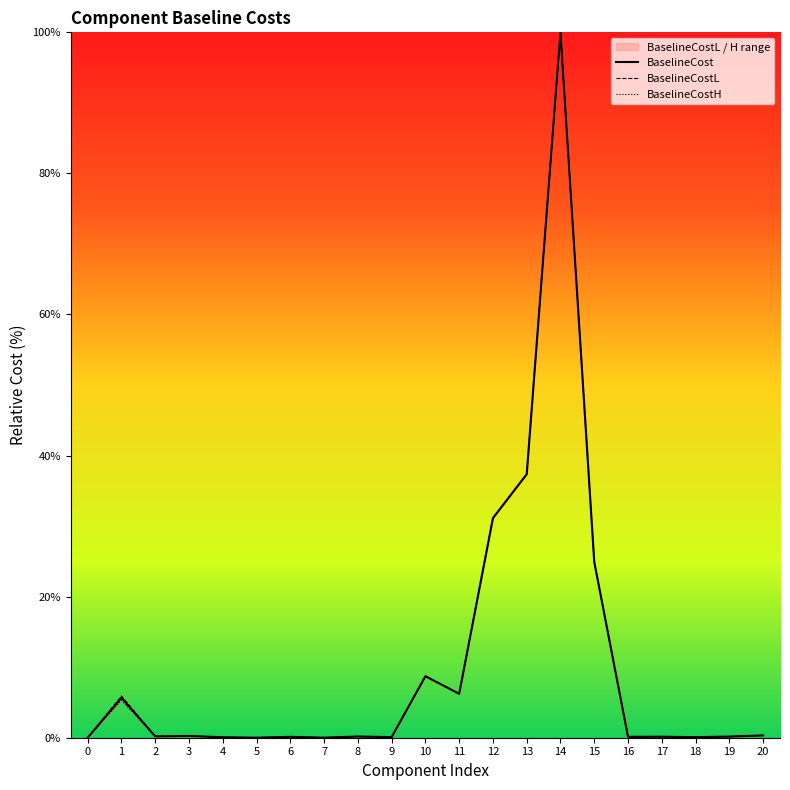

Rank the categories by BaselineCostL value from highest to lowest.

14, 13, 12, 15, 10, 11, 1, 20, 3, 2, 8, 19, 17, 16, 6, 9, 18, 4, 7, 5, 0